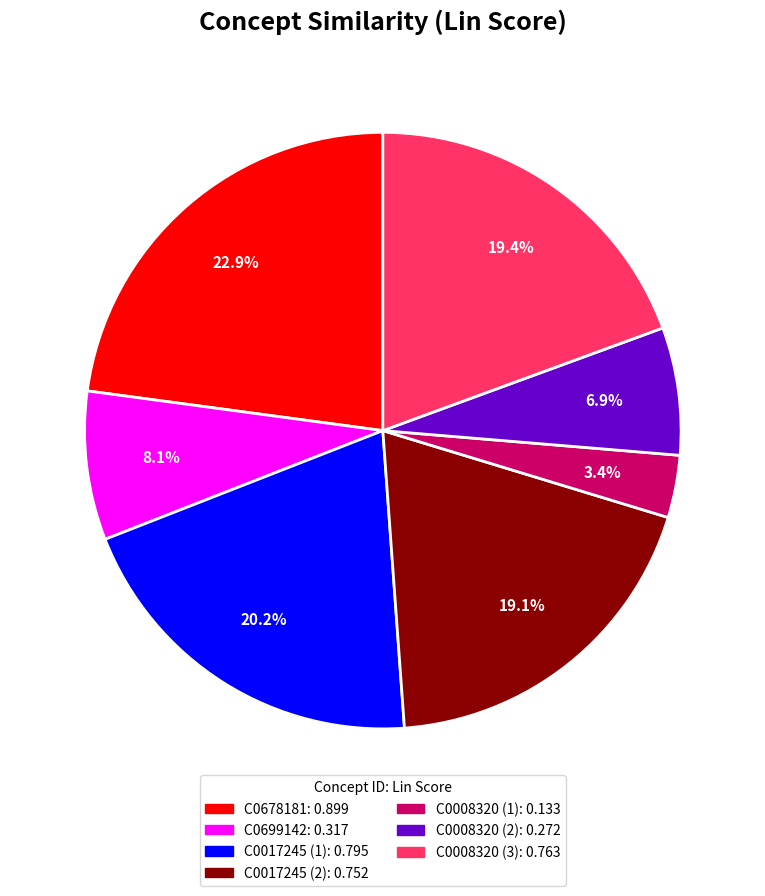

How many slices are in this pie chart?

7